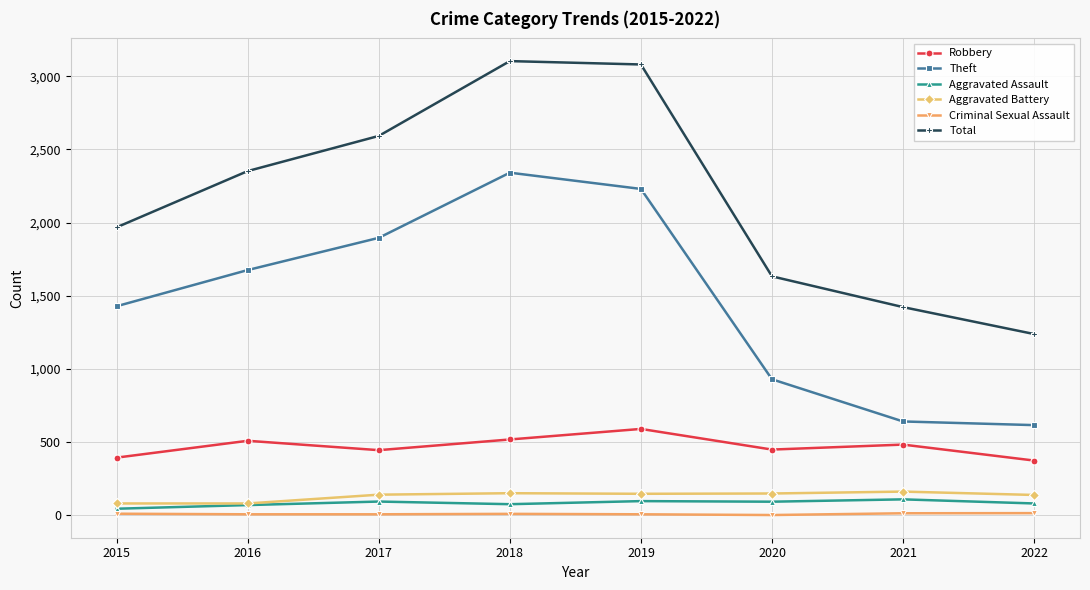

How many values in the Aggravated Assault series are below 94?

4